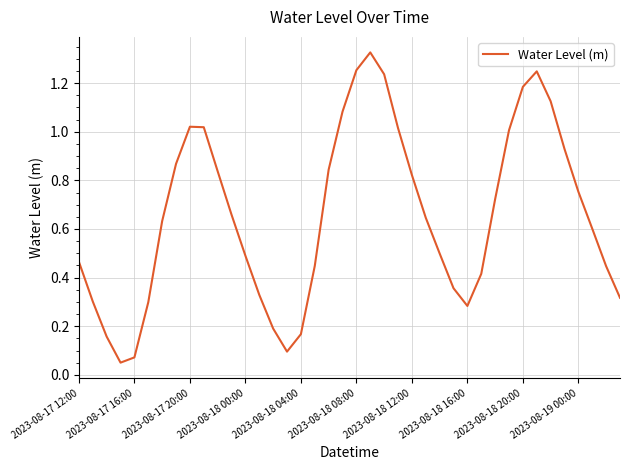

How many lines are shown in the chart?

1